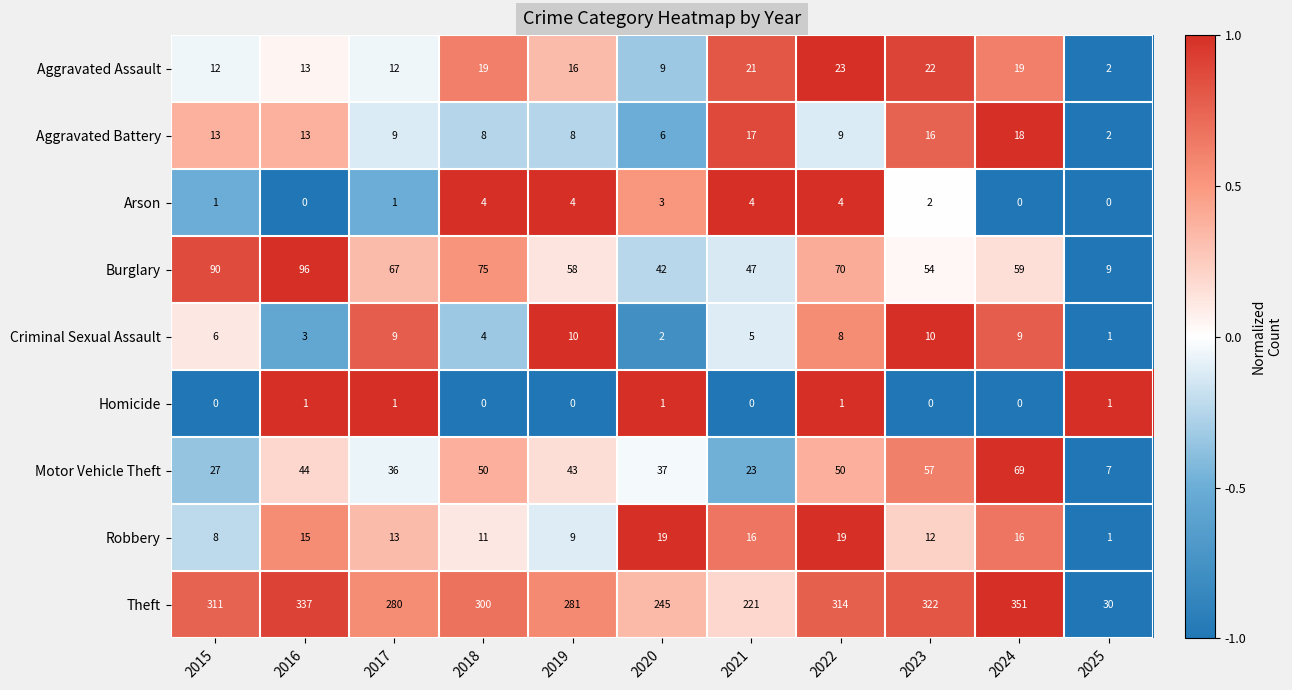

How many categories are shown in the chart?

11